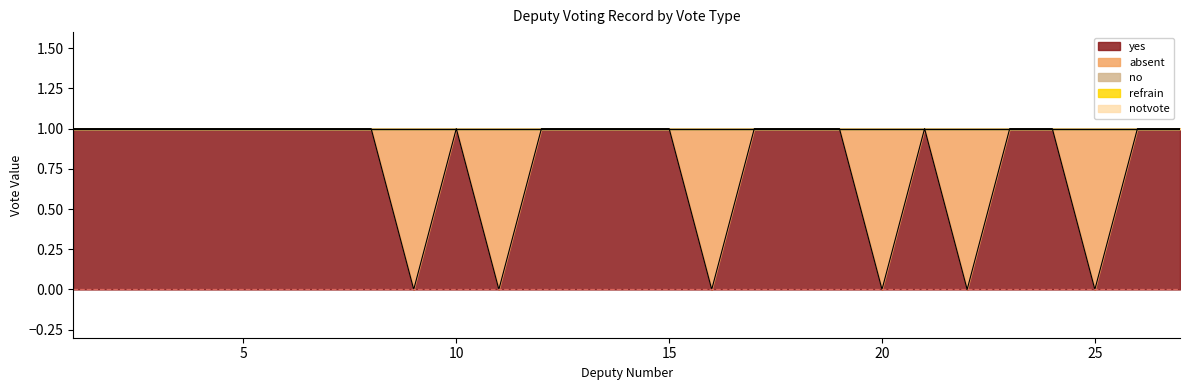

Which has a higher value, 7 or 13?

7